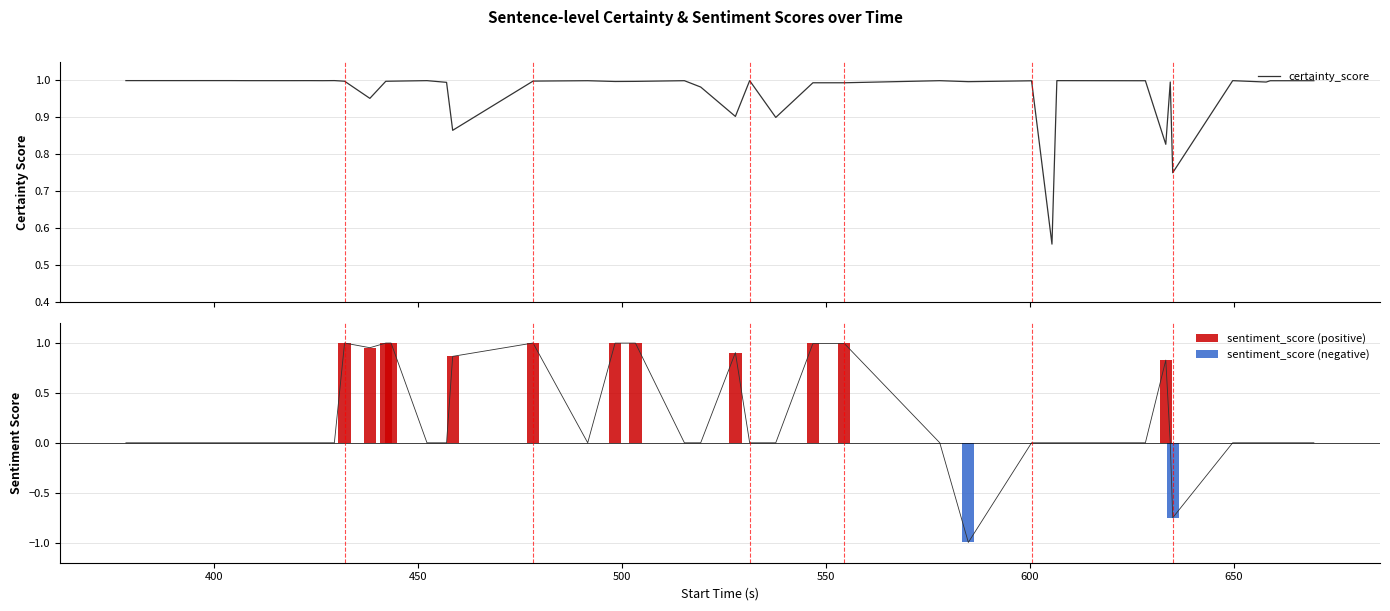

Does the chart contain stacked bars?

No